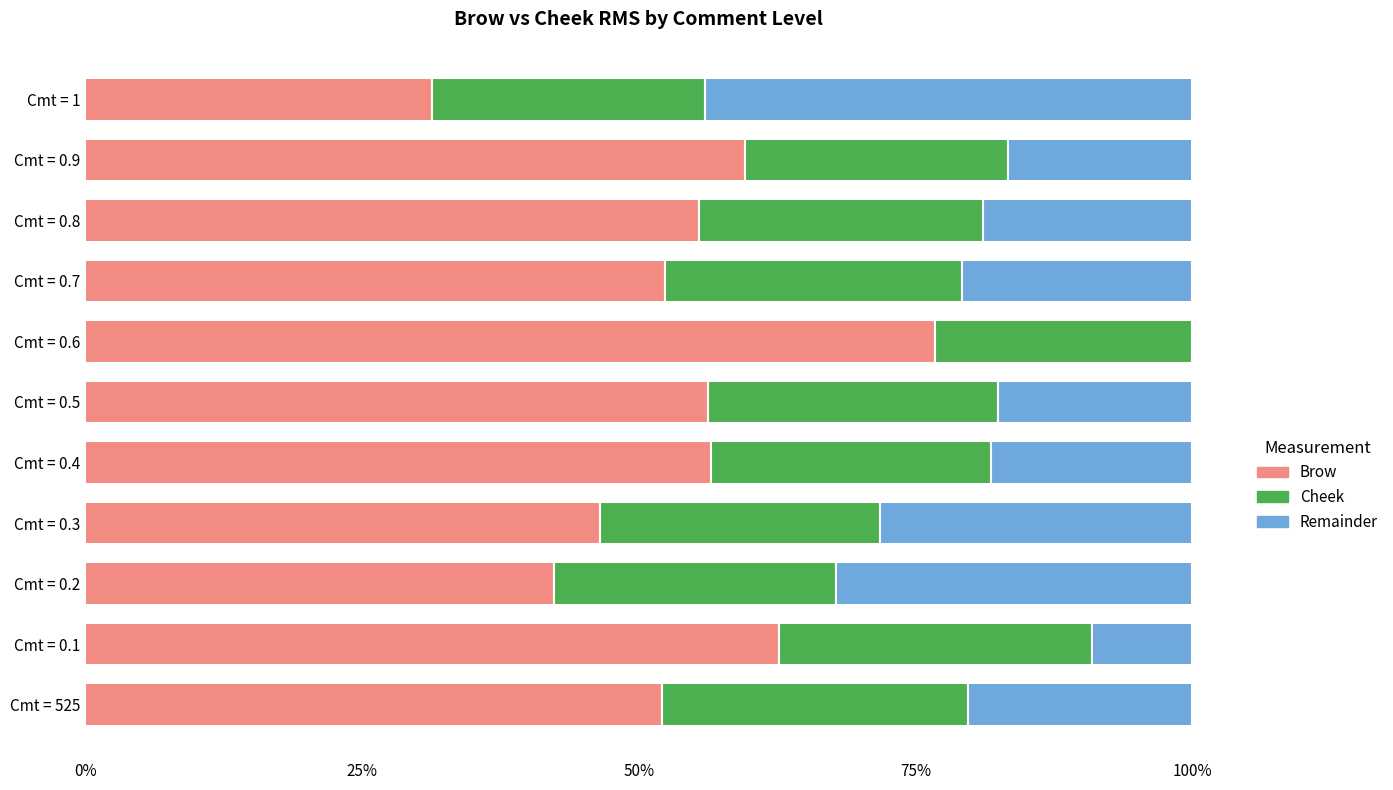

The value of Brow at Cmt = 0.9 is 59.6. True or false?

True